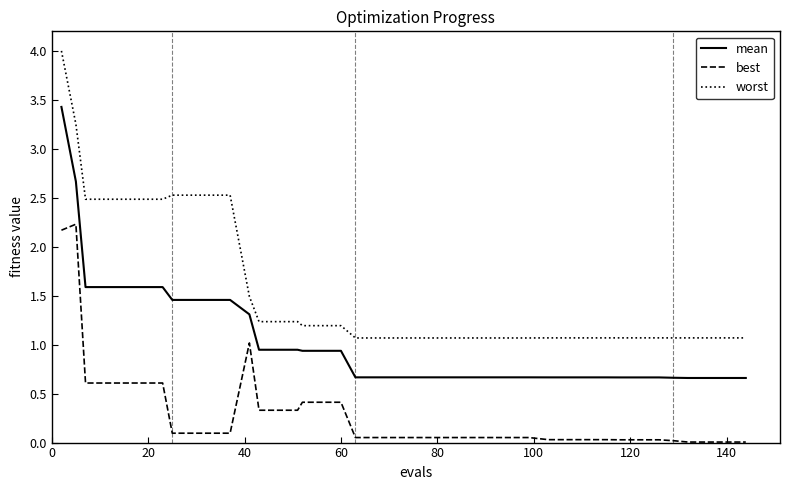

What are all the series names shown in the legend?

mean, best, worst